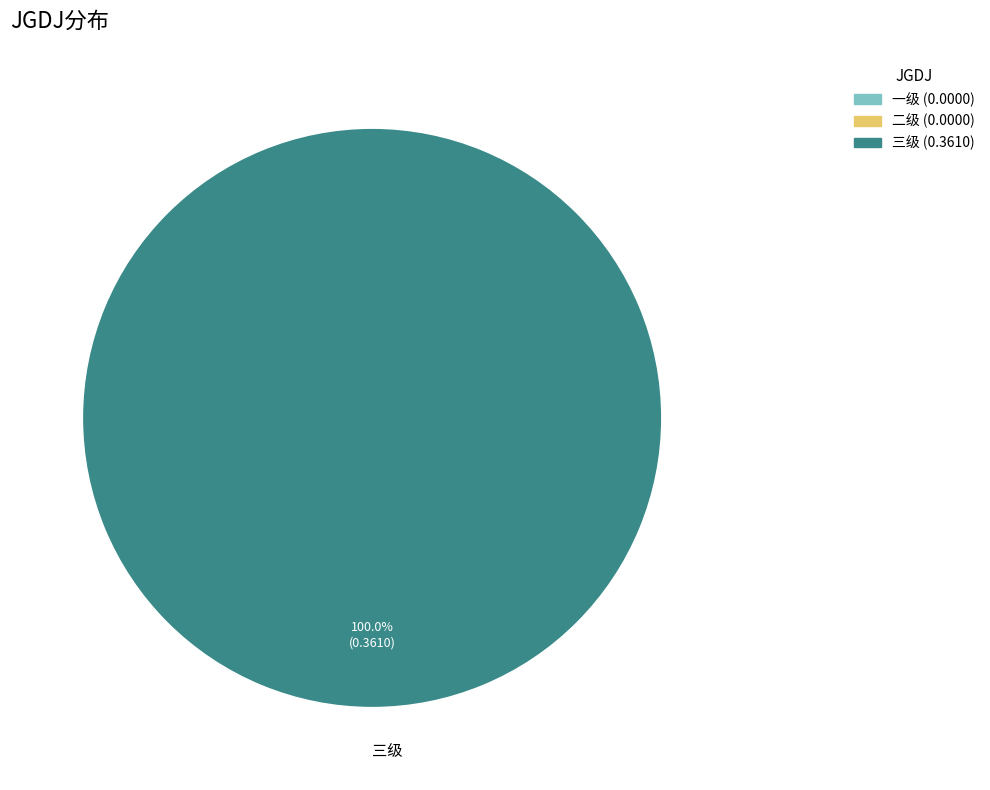

Rank the categories by value from lowest to highest.

三级